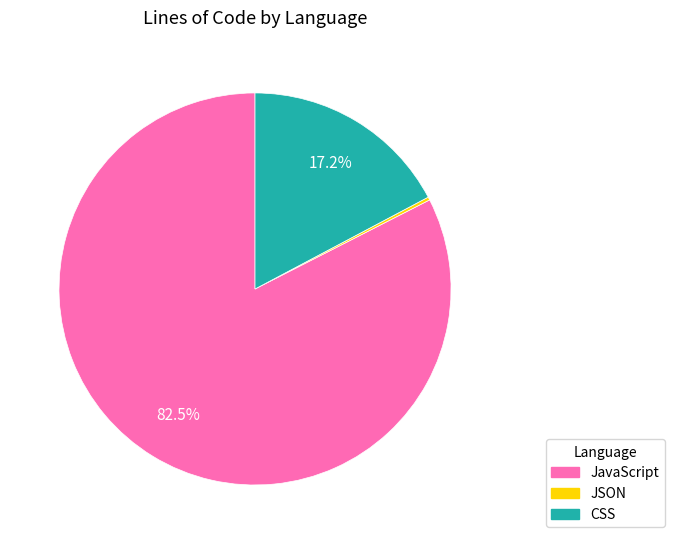

Is there a majority slice in this chart?

Yes